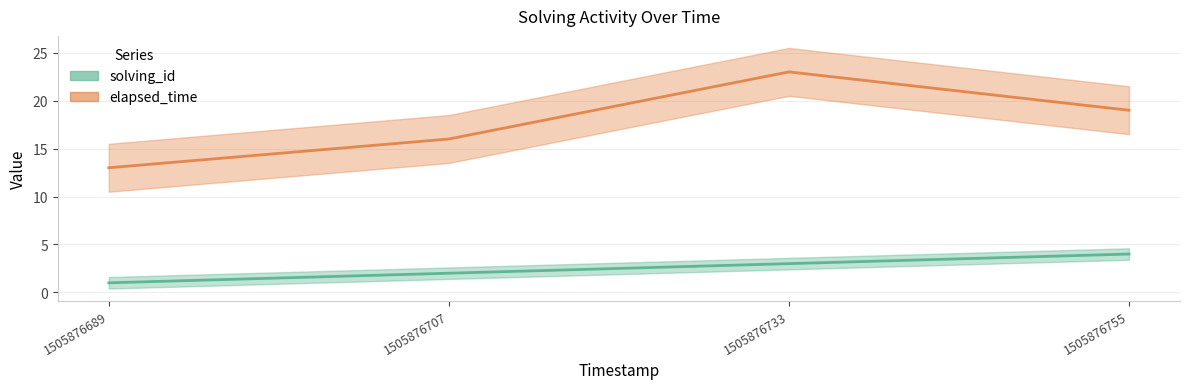

How many lines are shown in the chart?

2